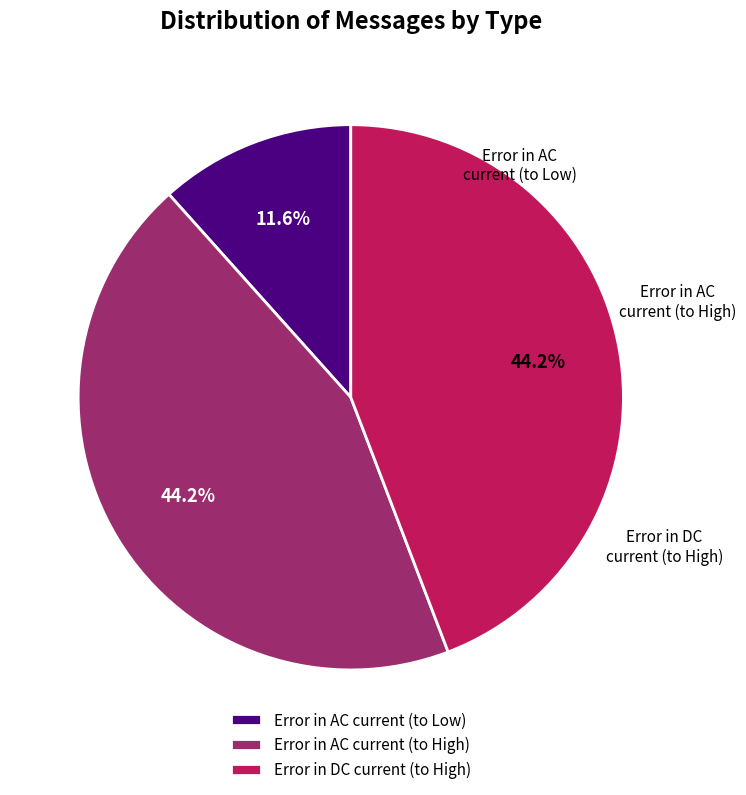

How much of the chart is everything except Error in DC current (to High)?

55.8%